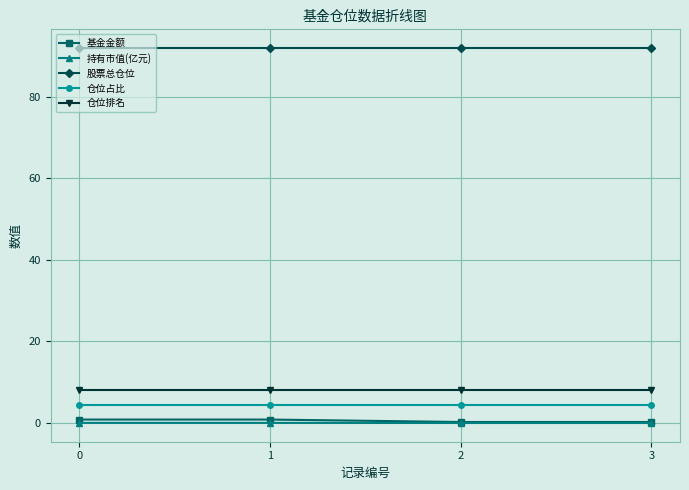

True or false: 股票总仓位 and 持有市值(亿元) intersect in this chart.

False